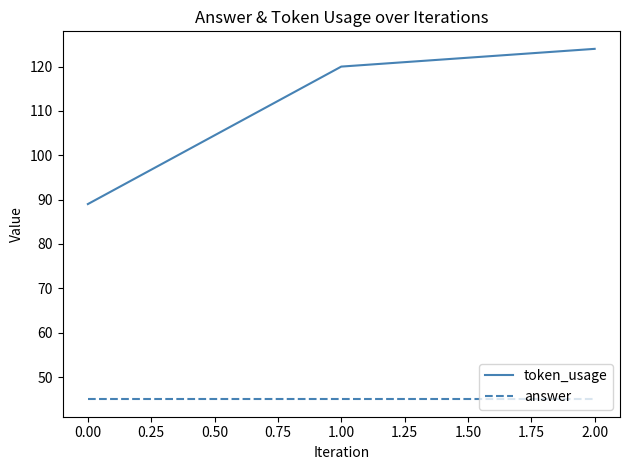

True or false: token_usage has a value of 124 at 2.00.

True